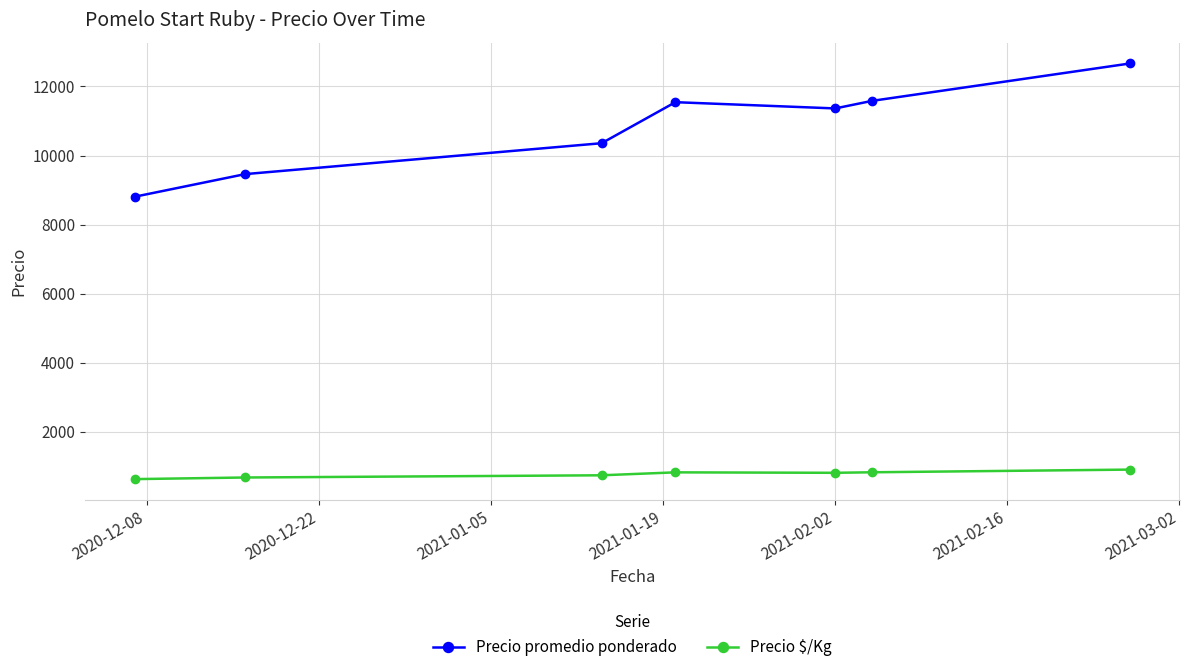

How many lines are shown in the chart?

2